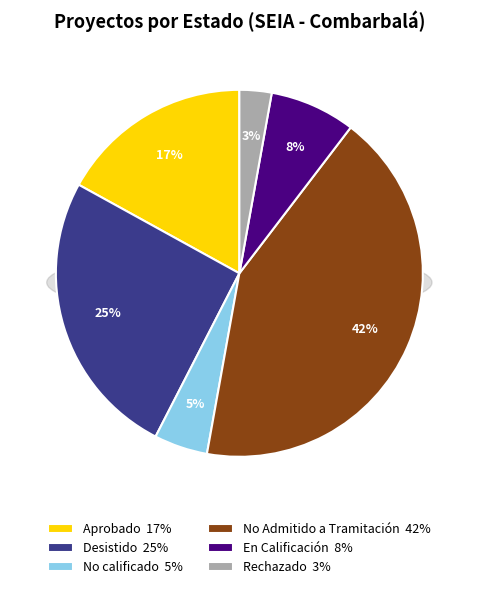

Does No calificado account for over 50% of the chart?

No